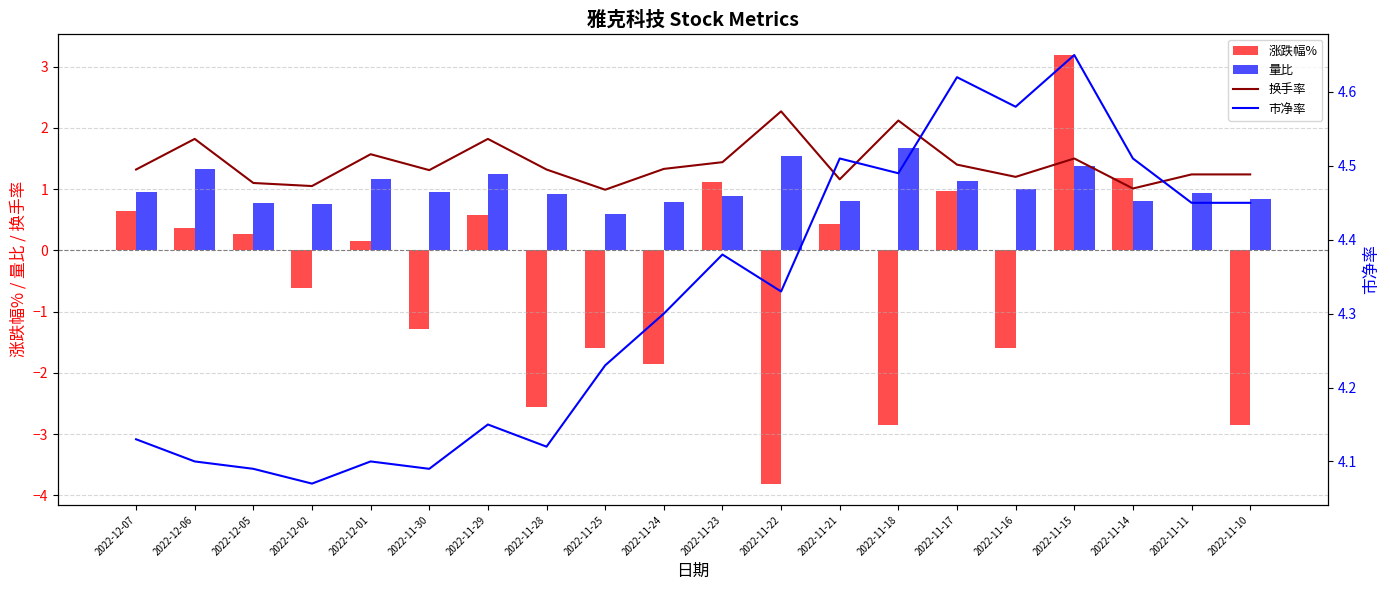

Between 2022-11-15 and 2022-11-16, which is larger?

2022-11-15